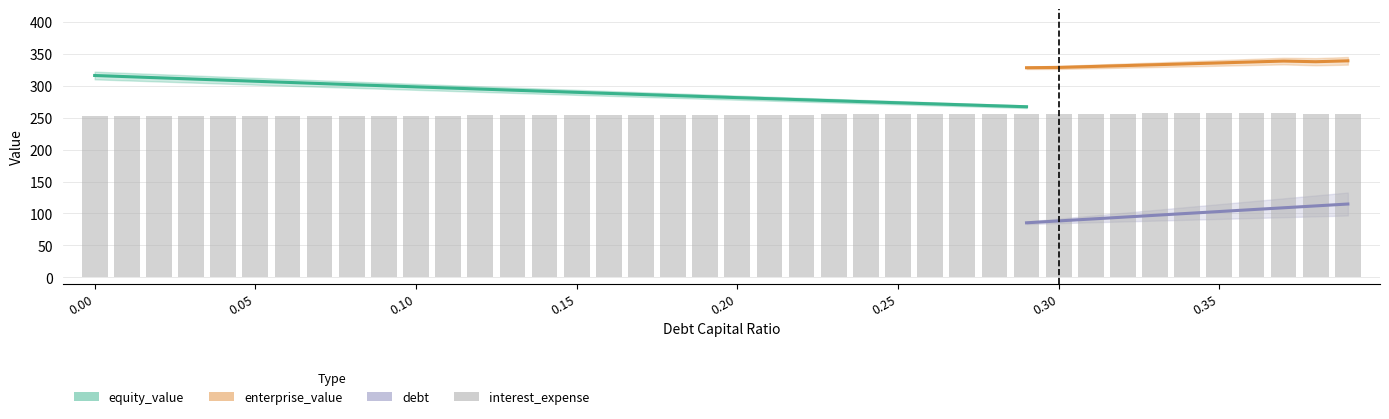

How many groups of bars are there?

40